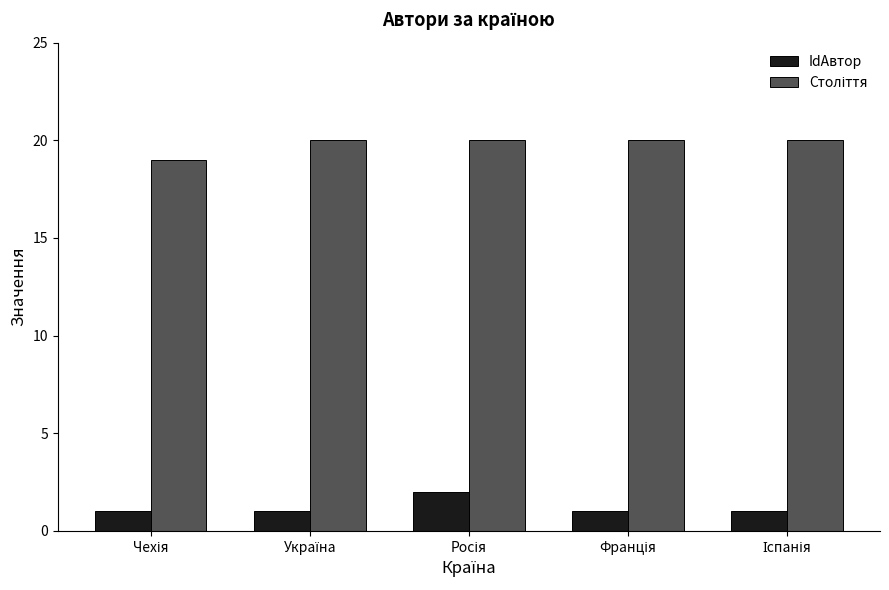

Count the number of data series in this chart.

2